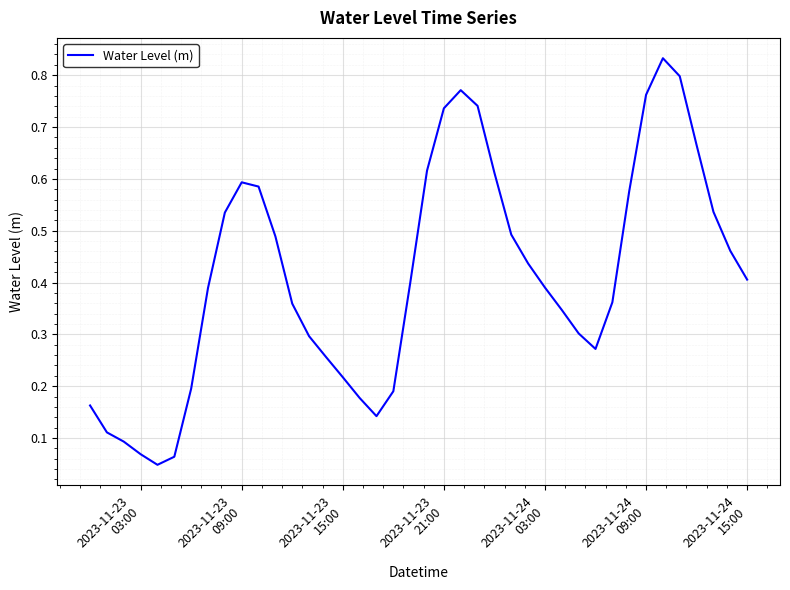

Does the chart have visible grid lines?

Yes